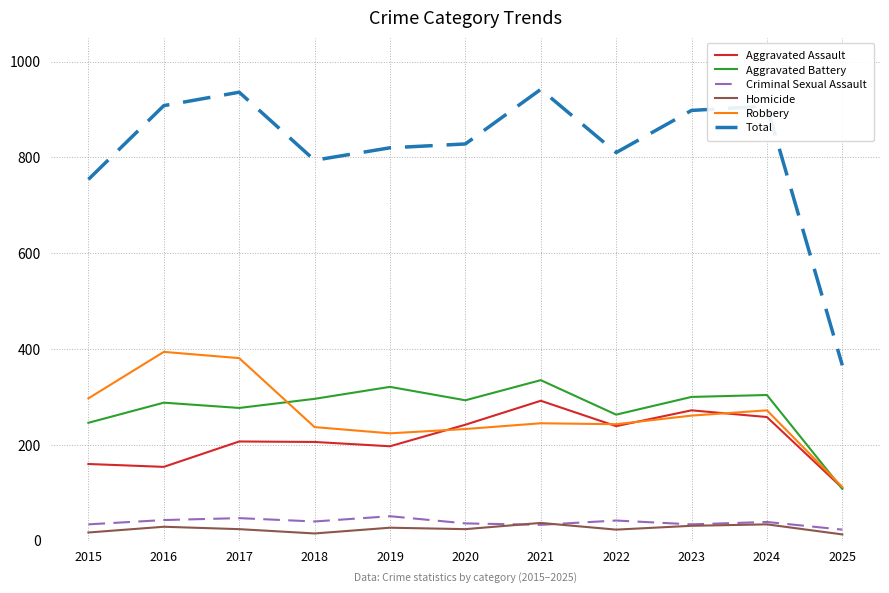

True or false: Criminal Sexual Assault and Total cross at least once.

False